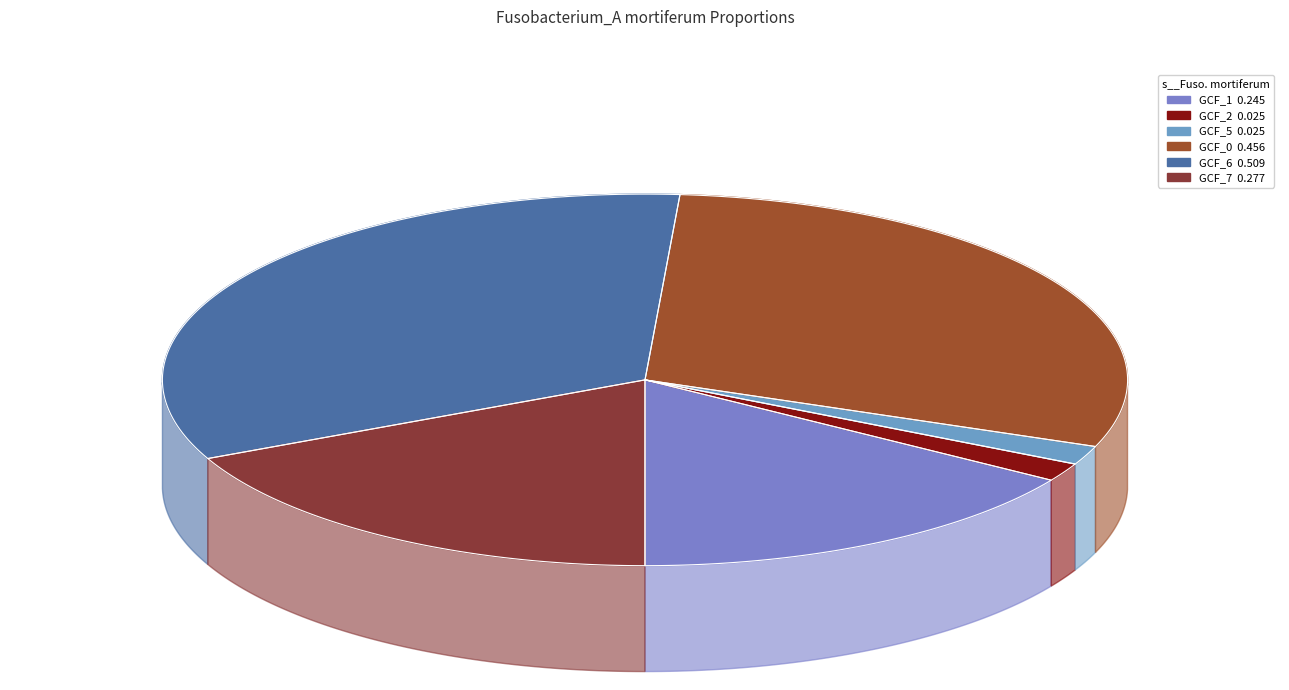

Rank the categories by value from highest to lowest.

label_GCF_000158195_6.fasta, label_GCF_000158195_0.fasta, label_GCF_000158195_7.fasta, label_GCF_000158195_1.fasta, label_GCF_000158195_5.fasta, label_GCF_000158195_2.fasta